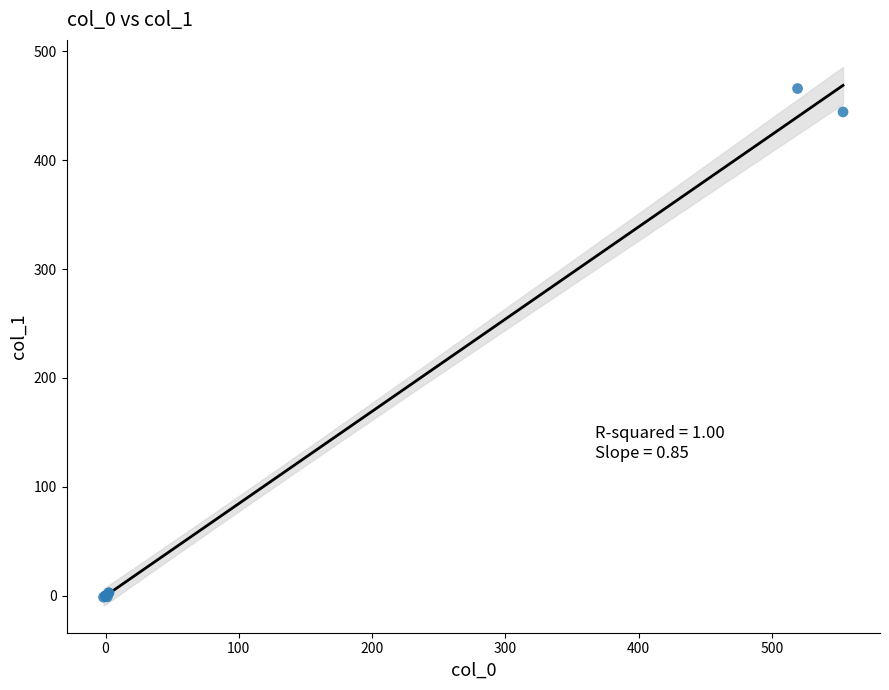

What Y value in the scatter plot is closest to 232?

444.3